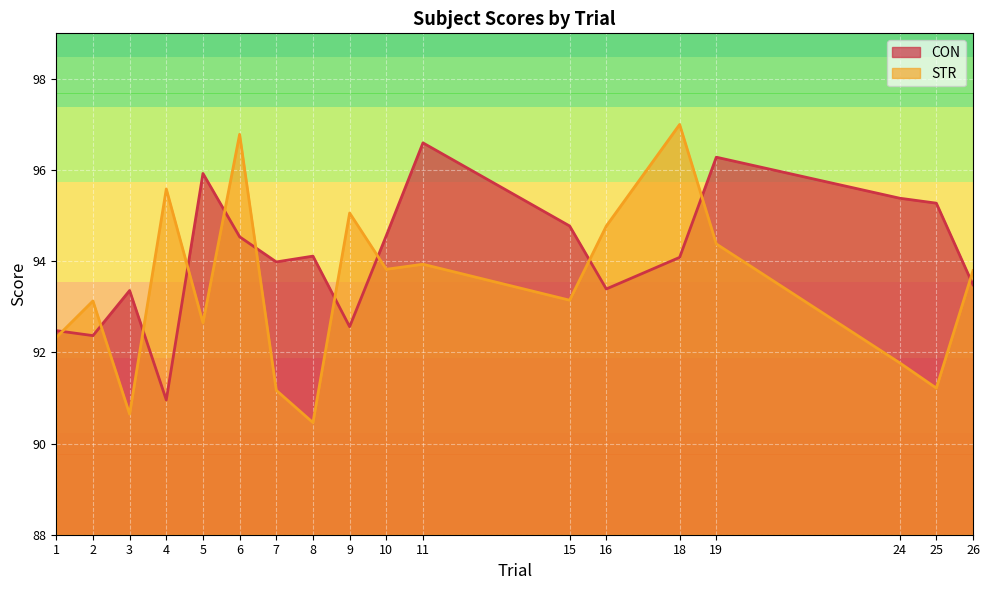

Which series has the largest total across all categories?

CON